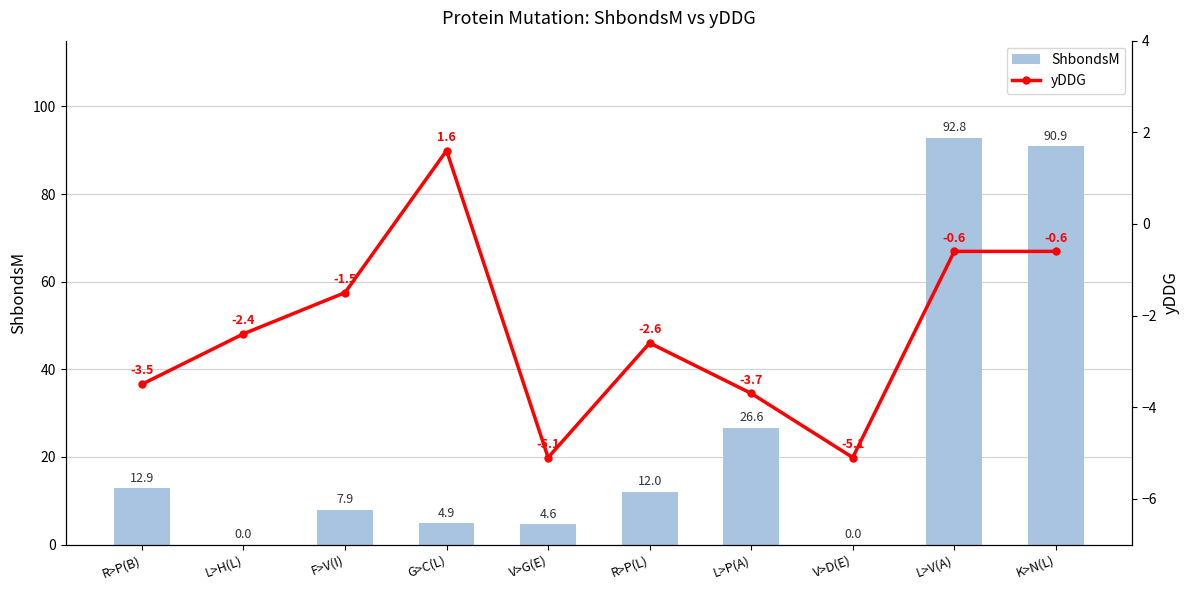

How many data points in yDDG are less than -2?

6